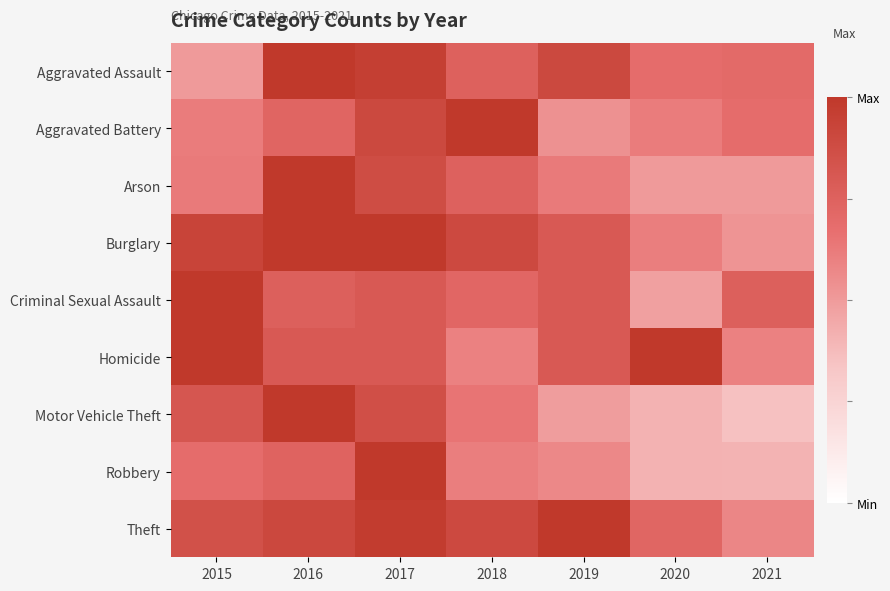

At which category is the sum across all series the highest?

2017